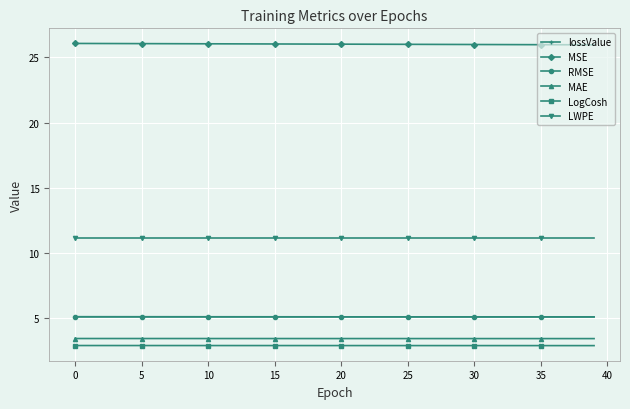

At which label is RMSE closest to 5?

39